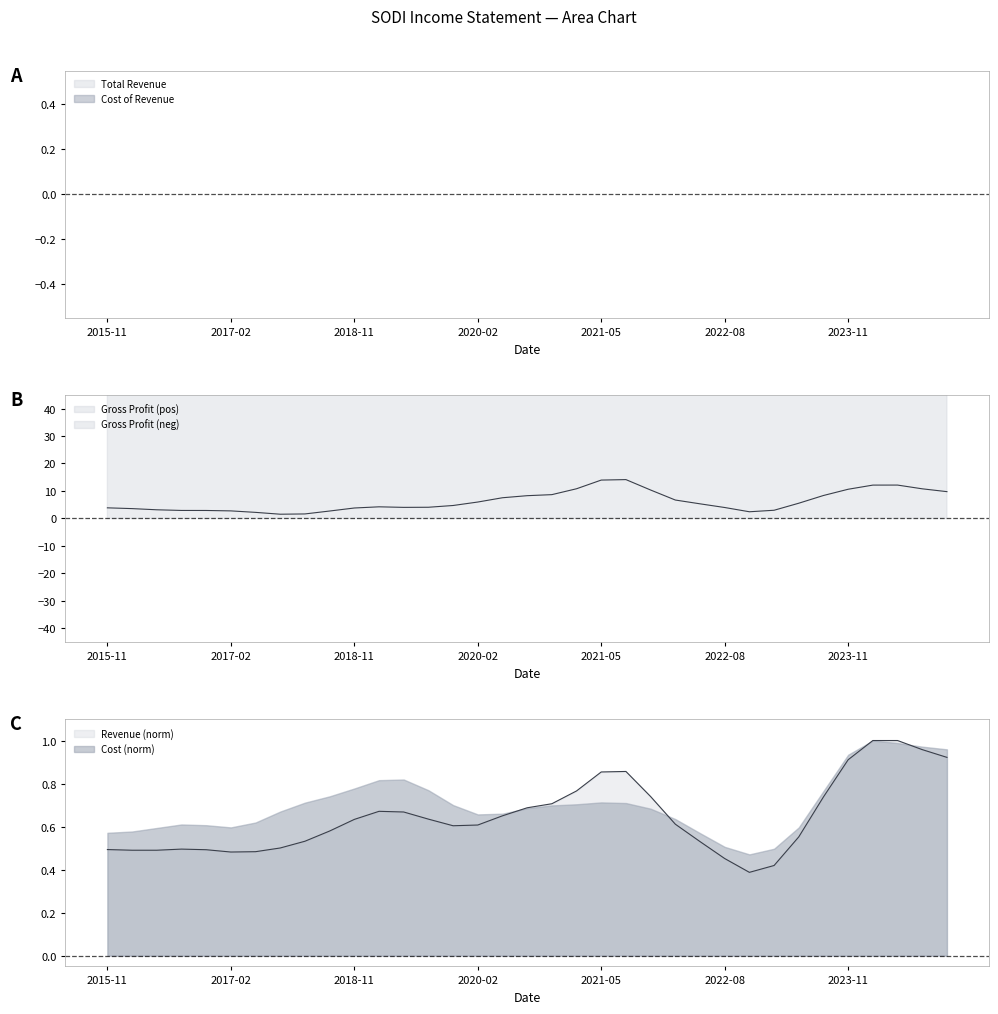

The value of Cost line at 7 is 1.8. True or false?

True